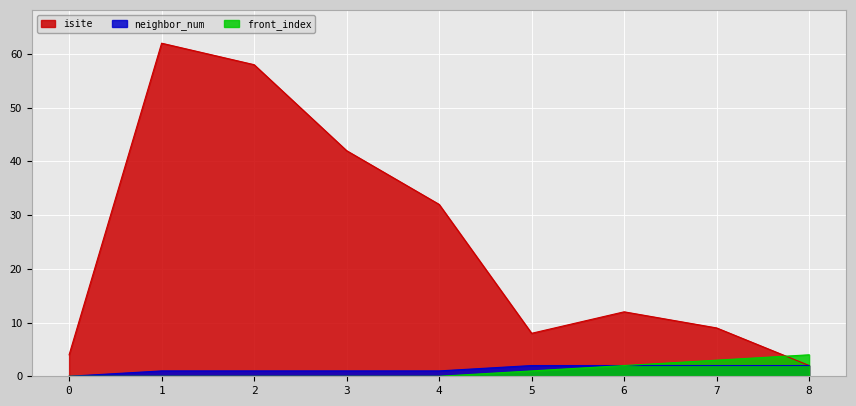

What is the value of the front_index point at the 6th from the left?

1